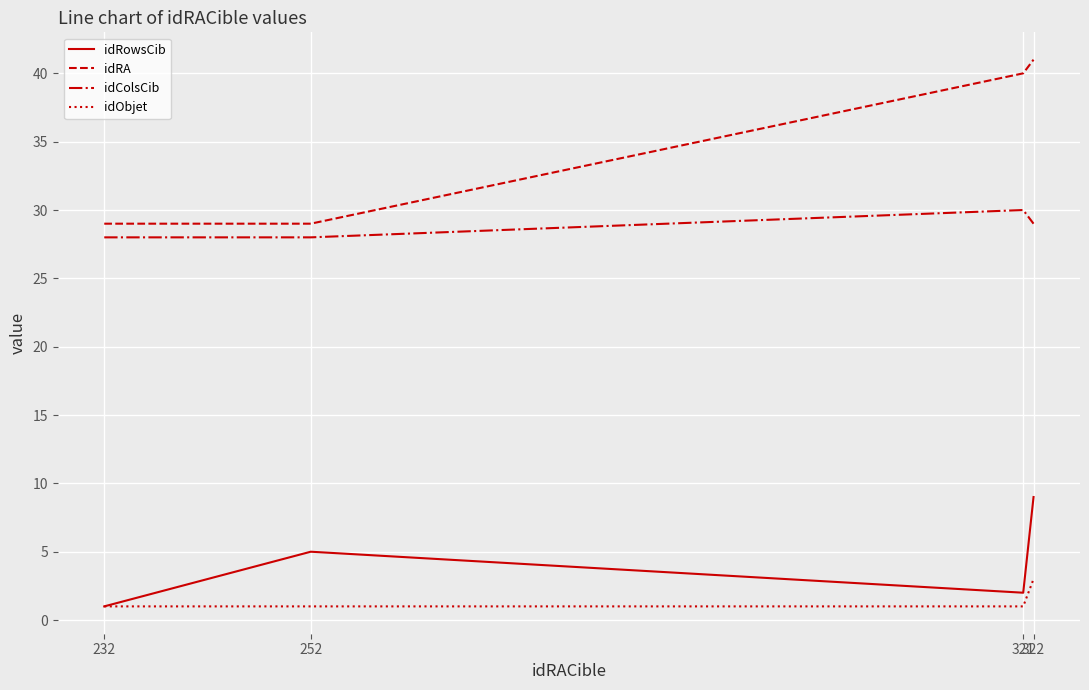

How many categories are shown in the chart?

4